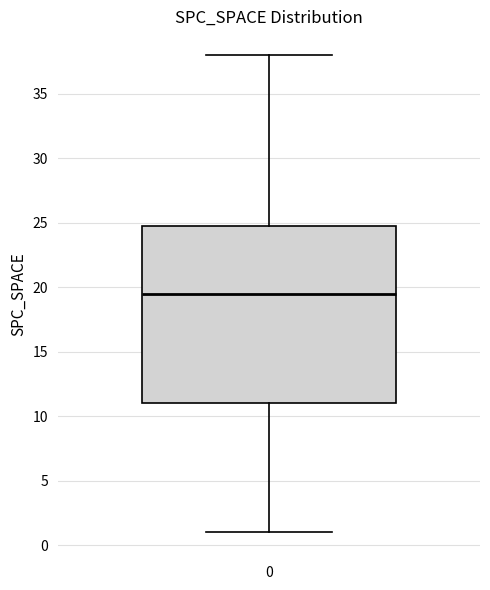

Read this box plot against the y-axis: the position of the median line, the range covered by the box, and the ends of both whiskers. The values are not printed on the chart, so give them approximately, as read against the axis.

median 19.5, box 11.0 to 25.0, whiskers 1.0 to 38.0